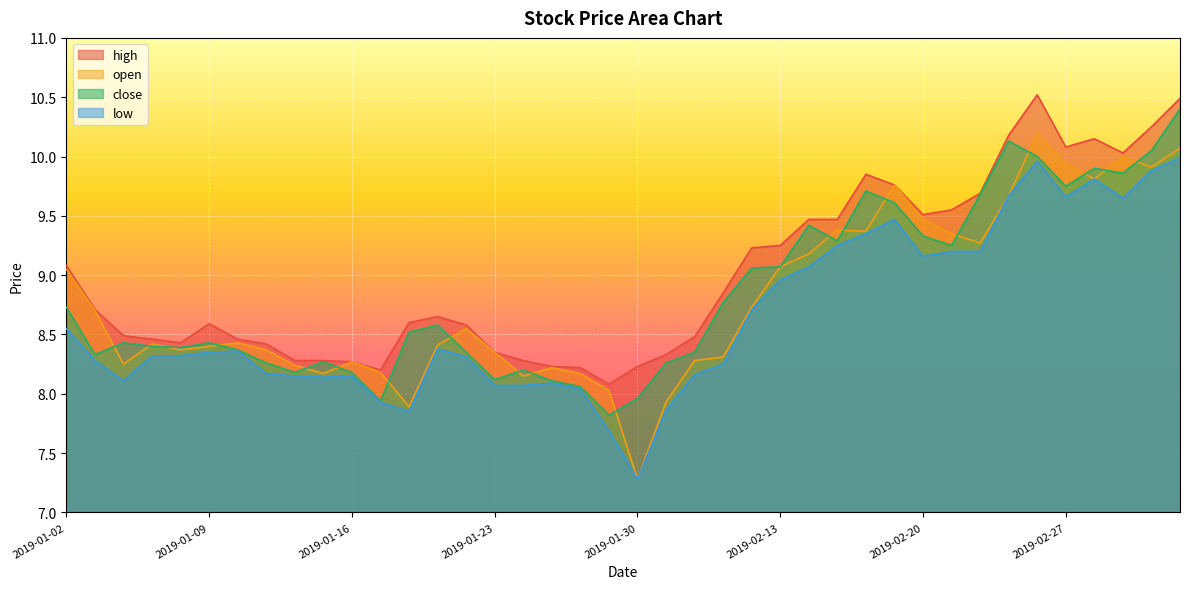

What is the difference between the maximum and minimum values in the open series?

2.9